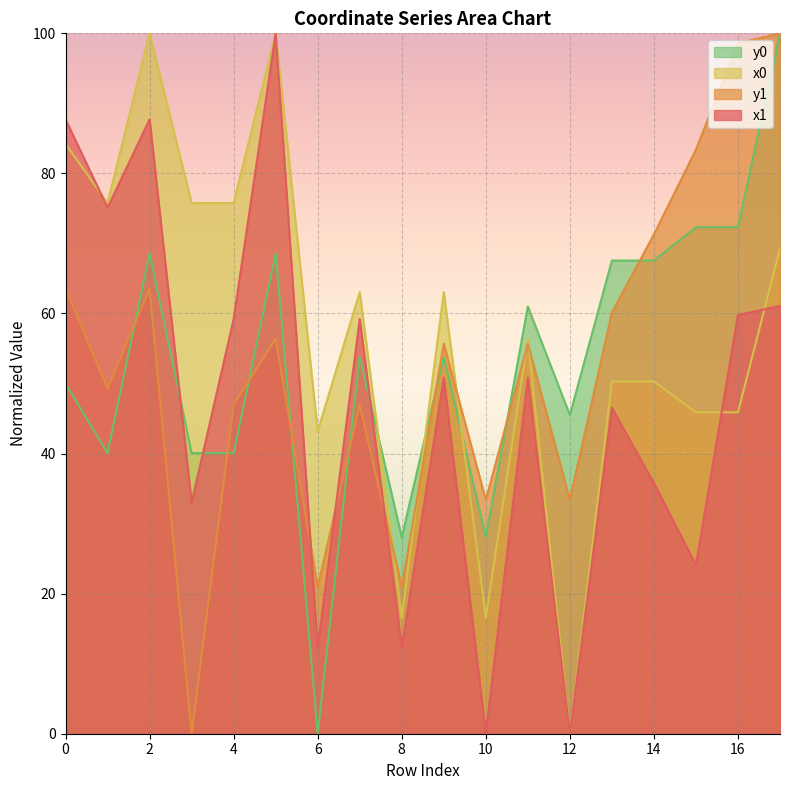

What is the value of the y0 point at the 18th from the left?

100.0